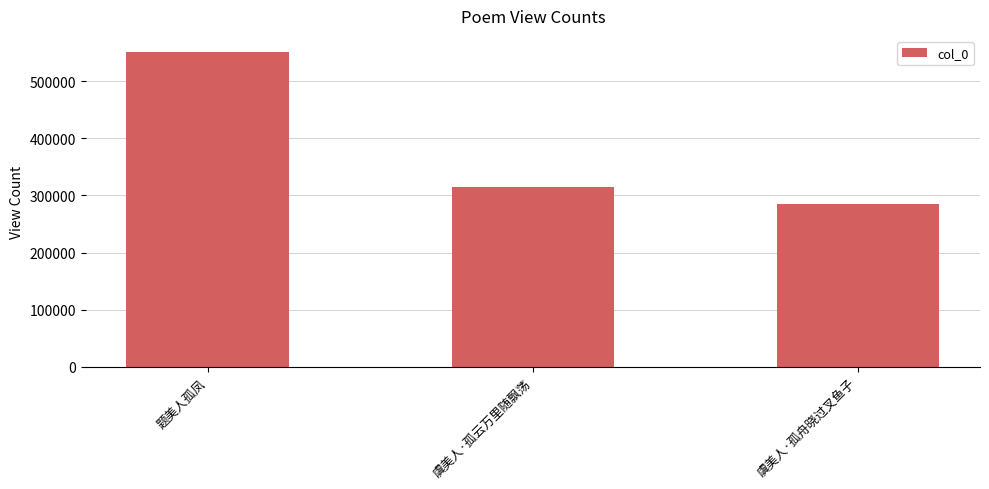

How many values are below 315256?

1